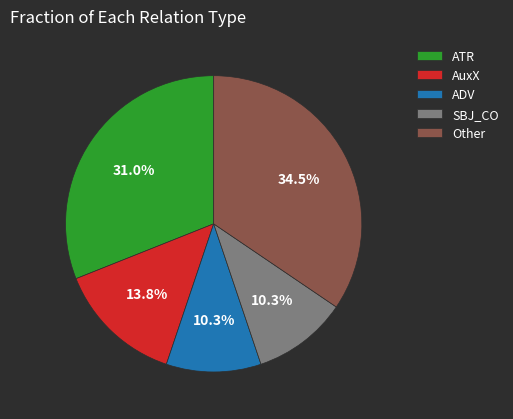

What is the largest slice in the pie chart?

Other